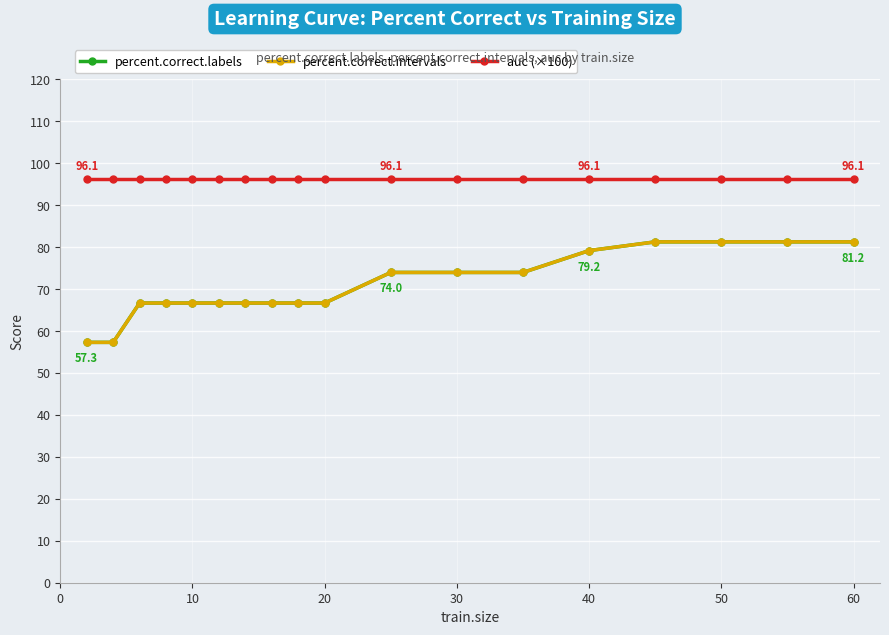

True or false: percent.correct.intervals and percent.correct.labels cross at least once.

False